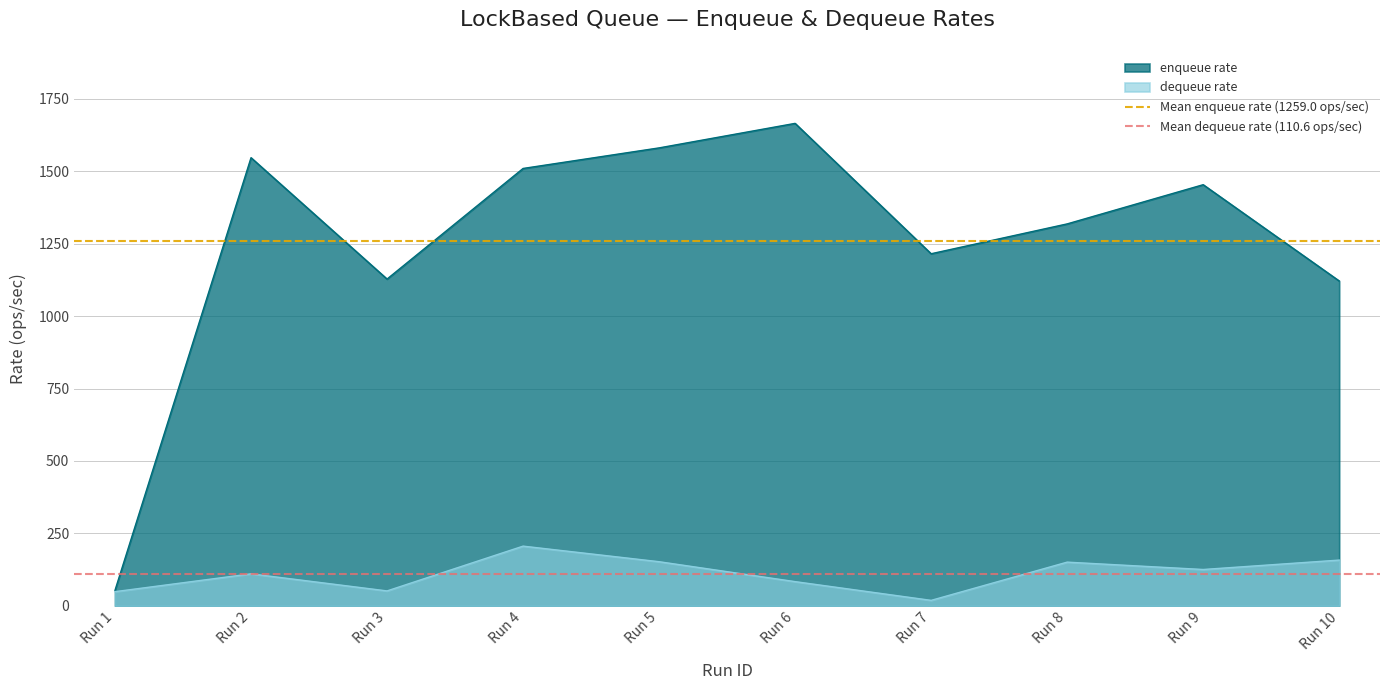

What is the maximum value for dequeue rate?

206.0